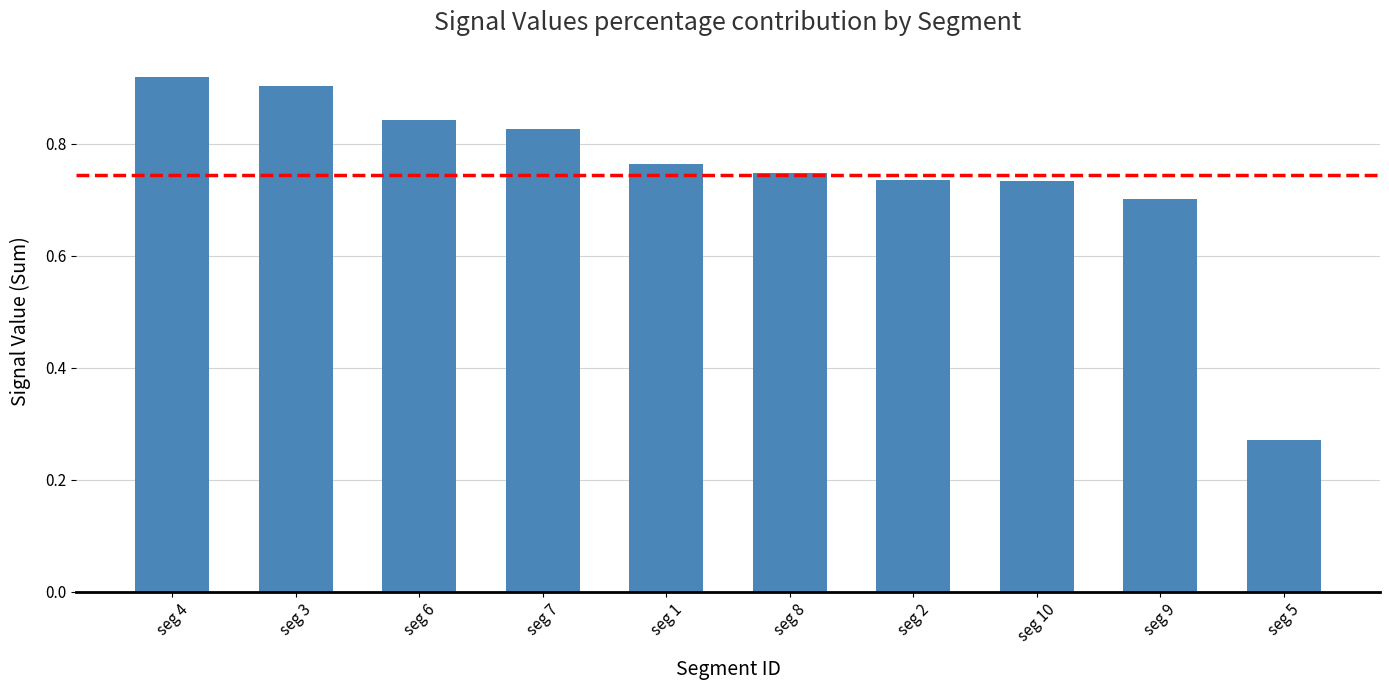

Which has a higher value, seg 3 or seg 8?

seg 3